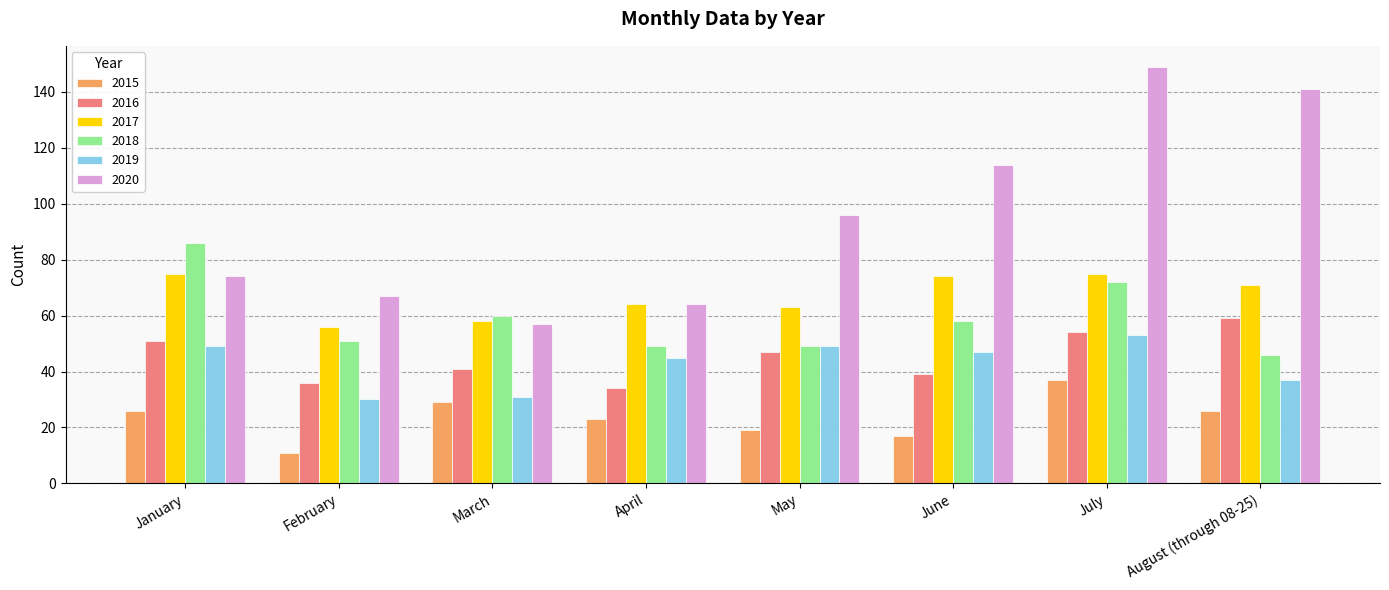

At which category is the sum across all series the highest?

July